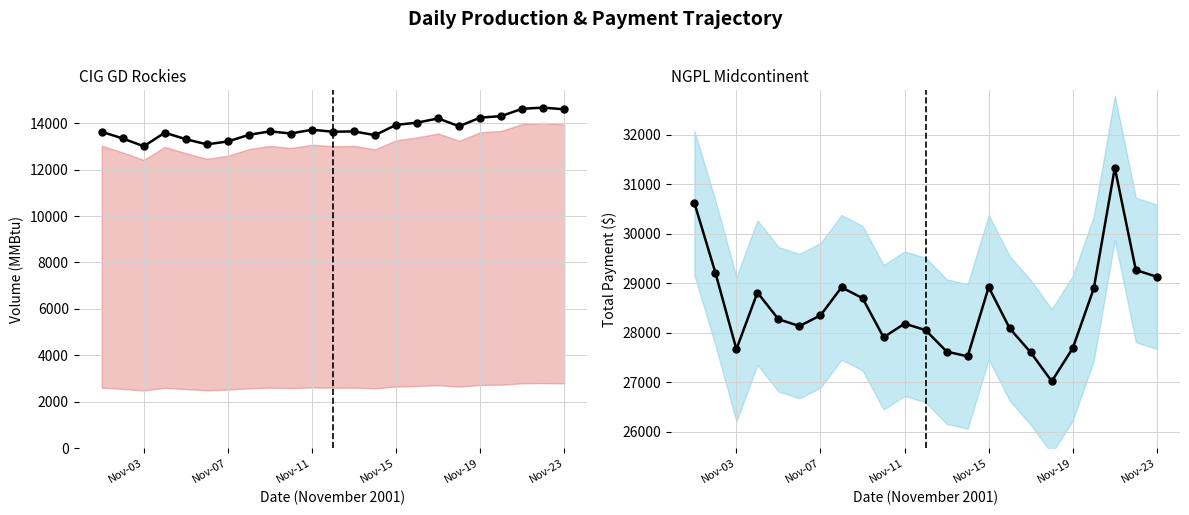

In Total Payment, how many points are higher than both neighbors (excluding endpoints)?

5